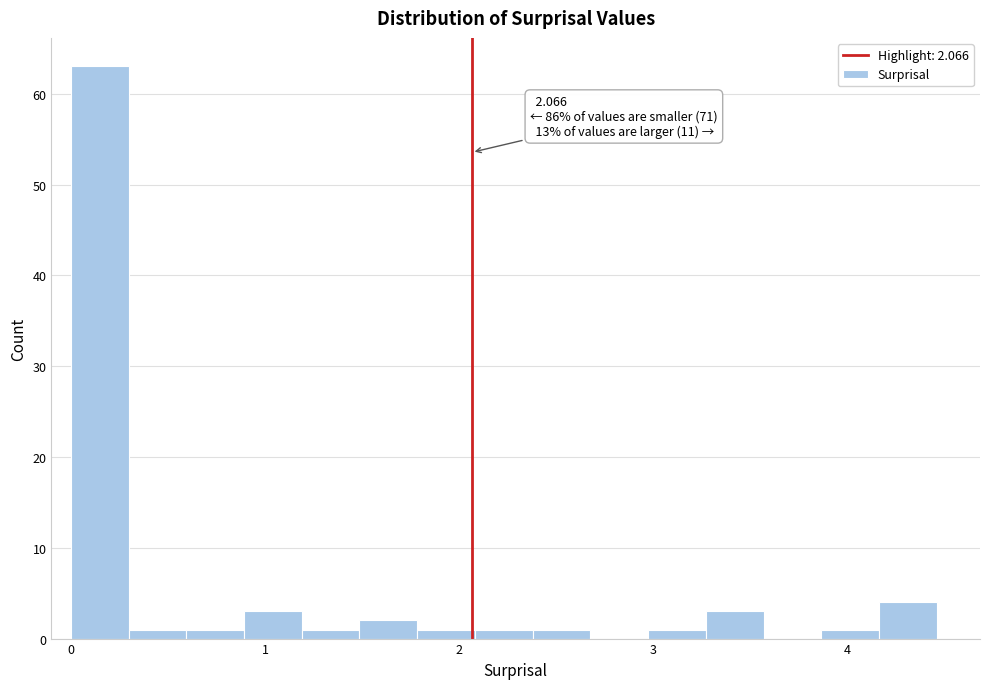

Around what value on the x-axis is the tallest bar? Give the approximate position of its centre, as read against the axis.

0.1